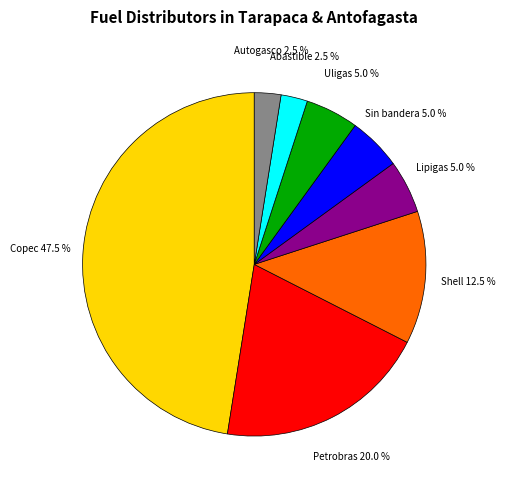

What portion of the pie excludes Shell?

87.5%